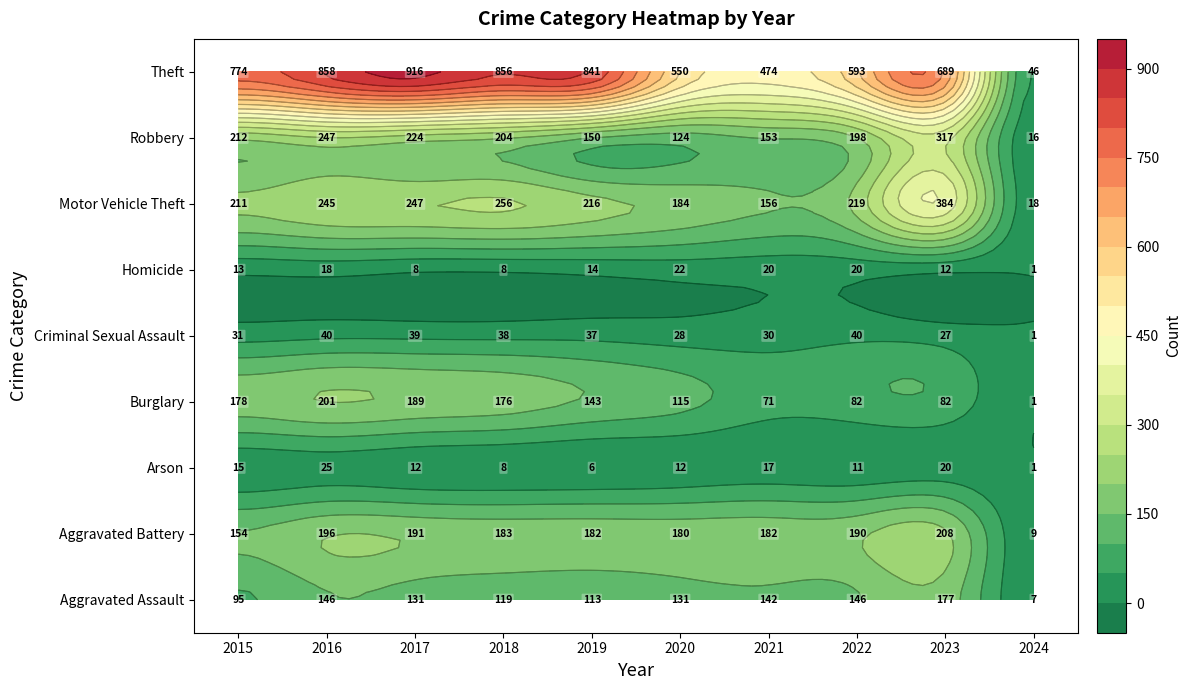

Is the value of Aggravated Battery at 2015 greater than the value of Motor Vehicle Theft at 2024?

Yes